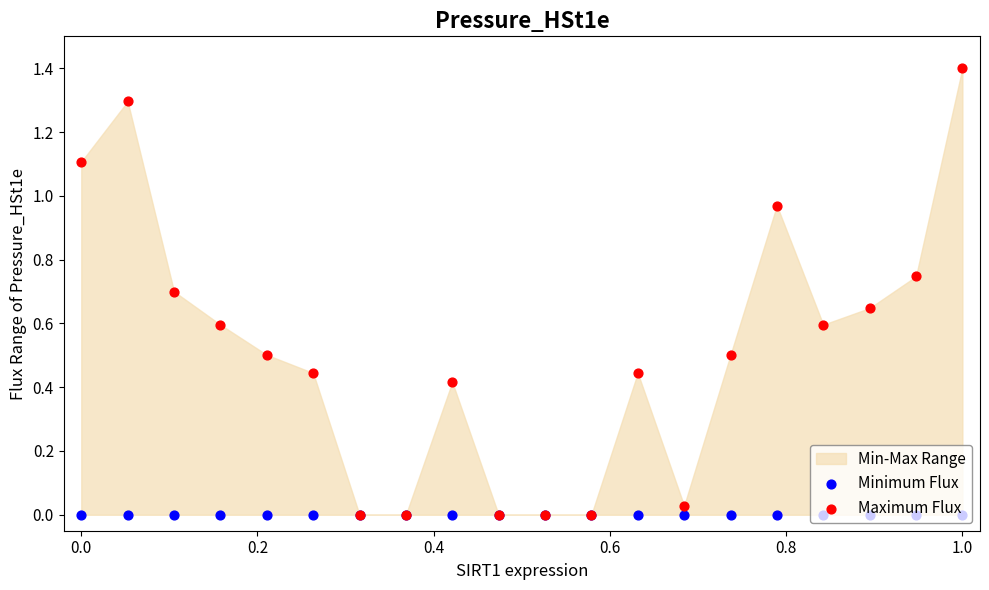

Is the value of Maximum Flux at 16 greater than the value of Minimum Flux at 10?

Yes